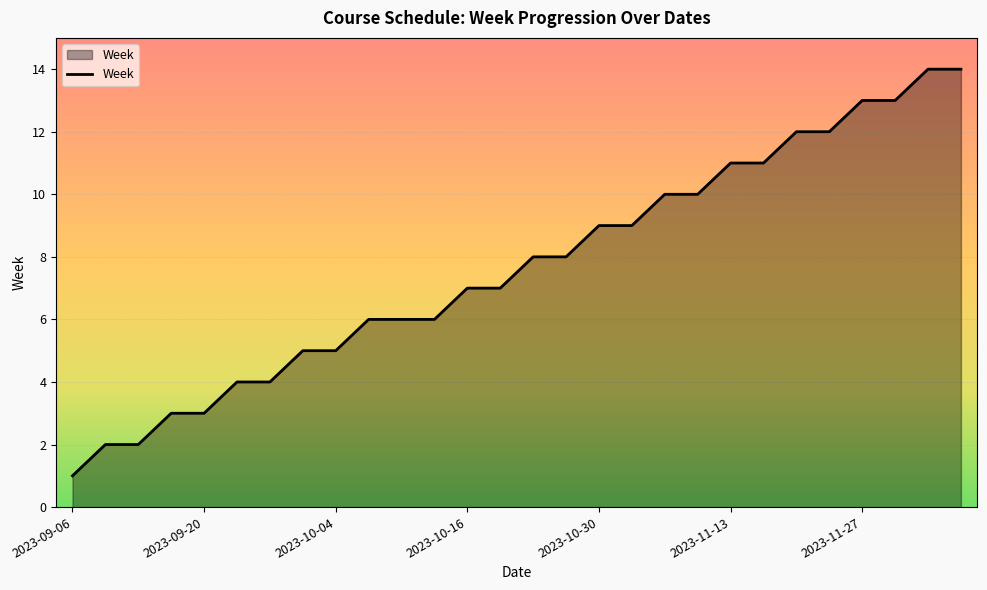

What is the difference between the maximum and minimum values?

13